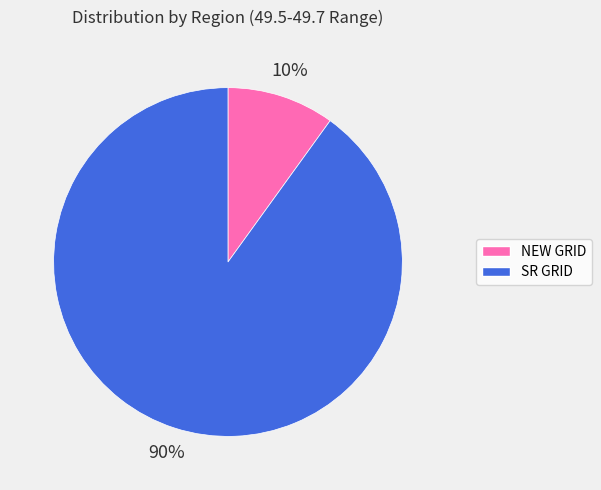

To the nearest percent, what is the combined percentage of NEW GRID and SR GRID?

100%